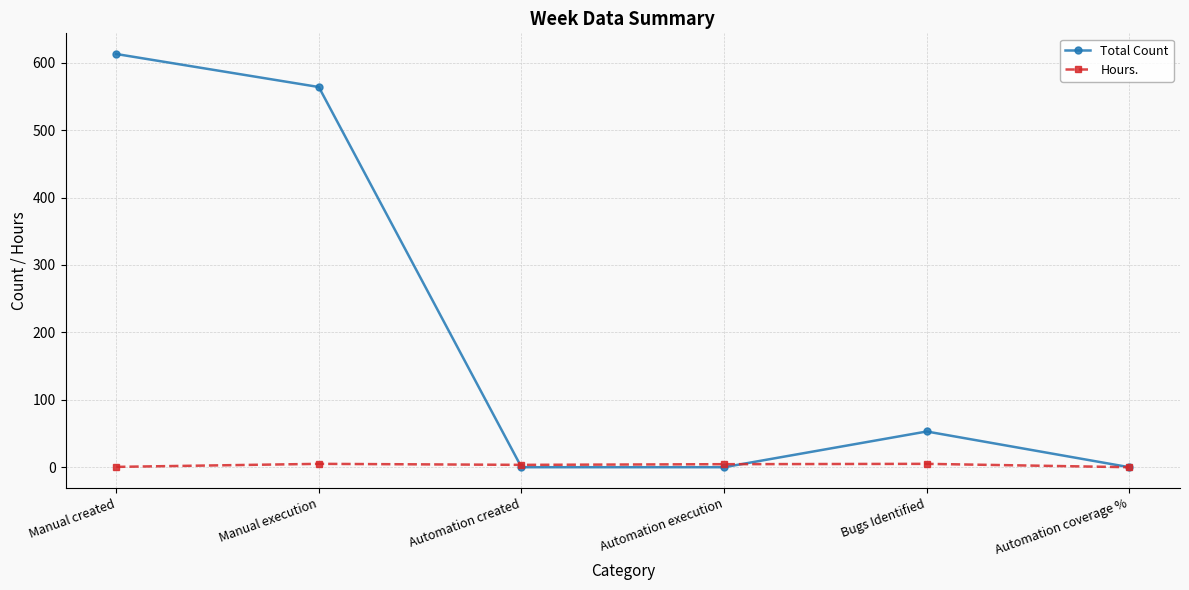

How many data points in Total Count are less than 53?

3